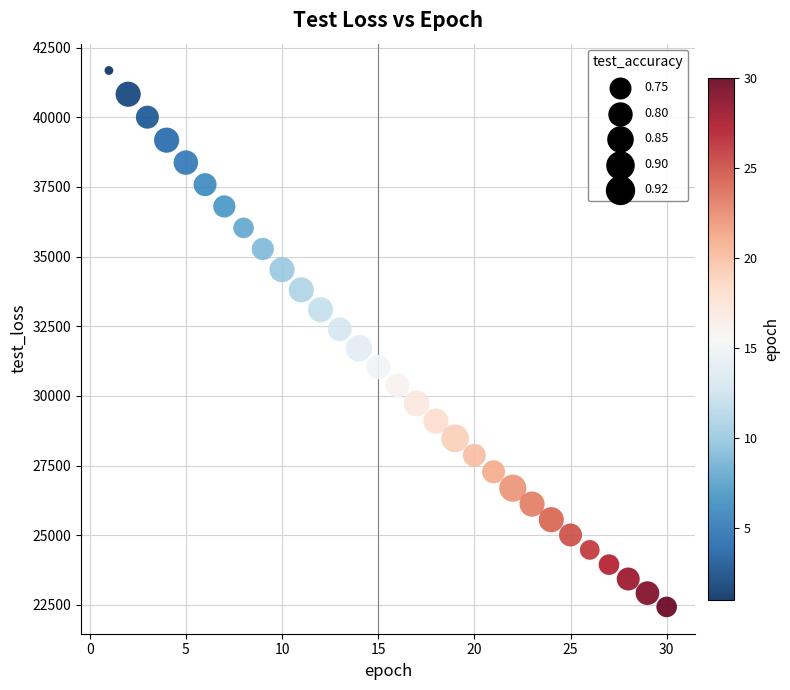

What is the range of Y values (max minus min)?

19255.9